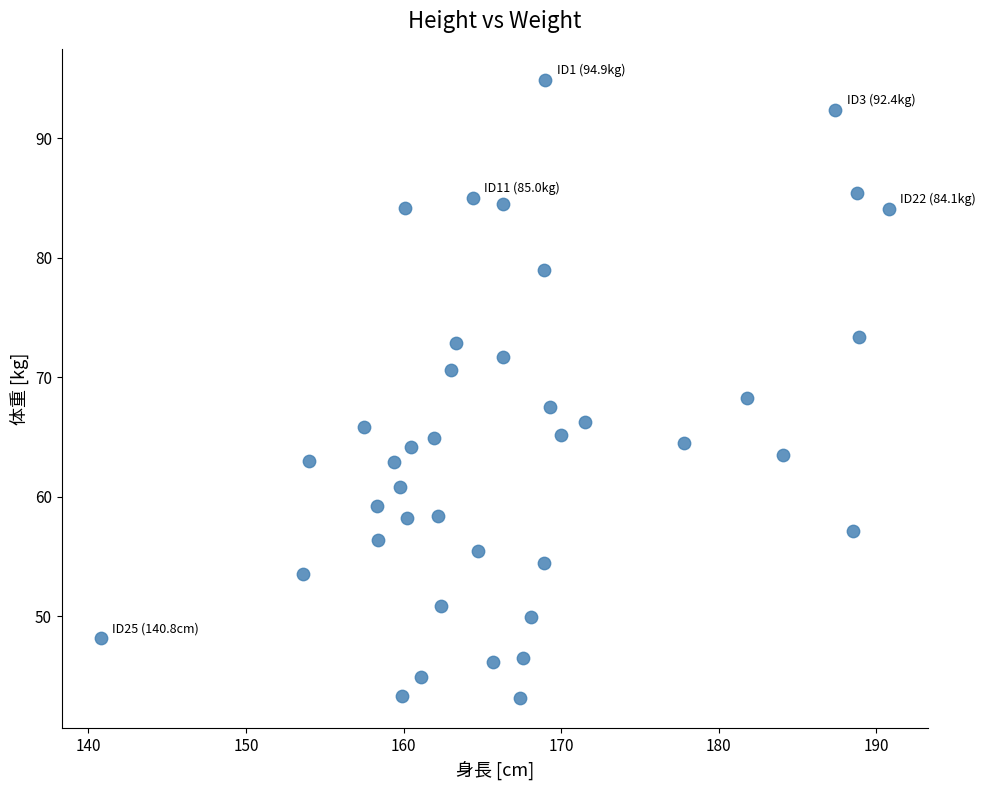

What is the range of X values (max minus min)?

50.0